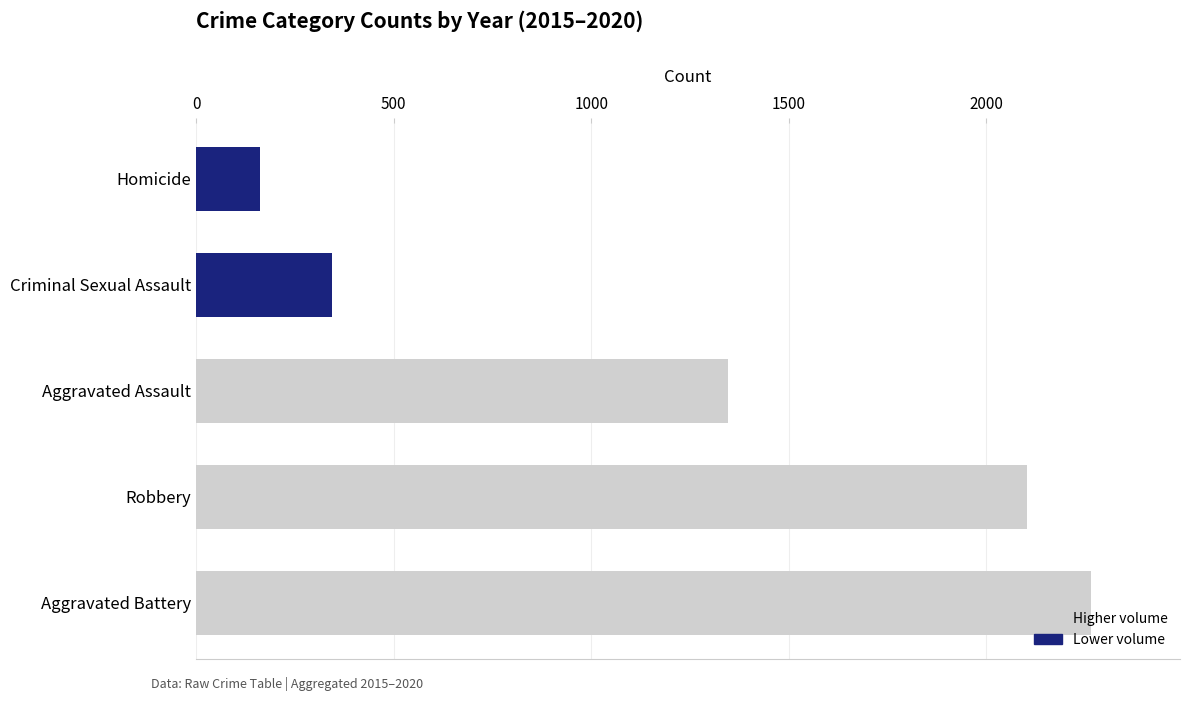

How many data points does each series have?

5